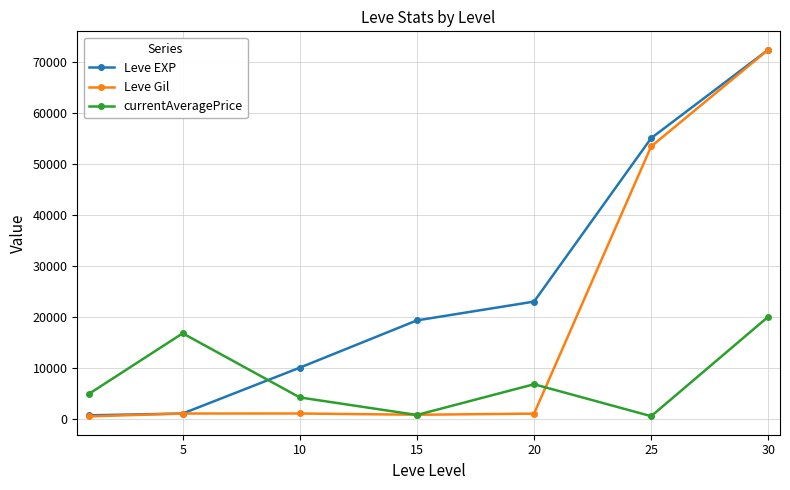

Rank the series by their average value, from lowest to highest.

currentAveragePrice, Leve Gil, Leve EXP